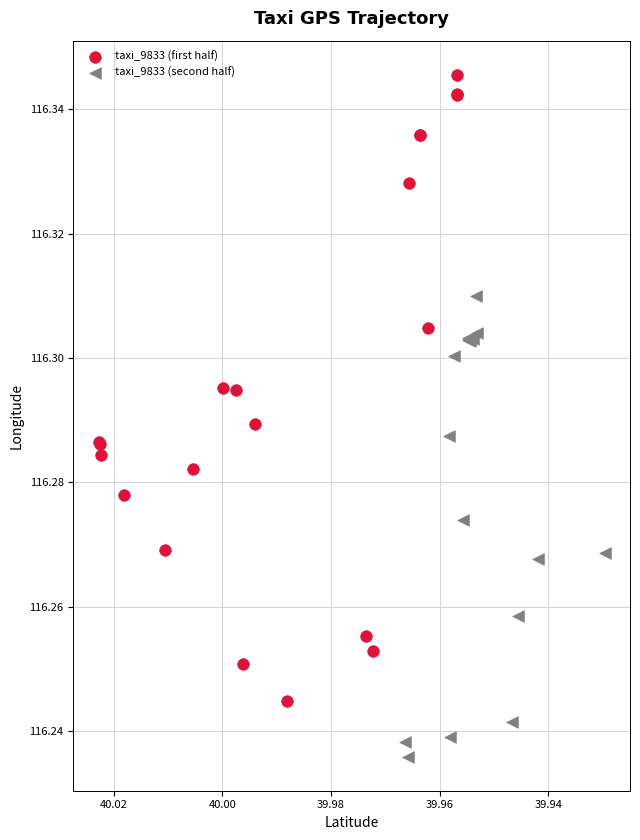

Which series has the largest Y range (max minus min)?

taxi_9833 (first half)